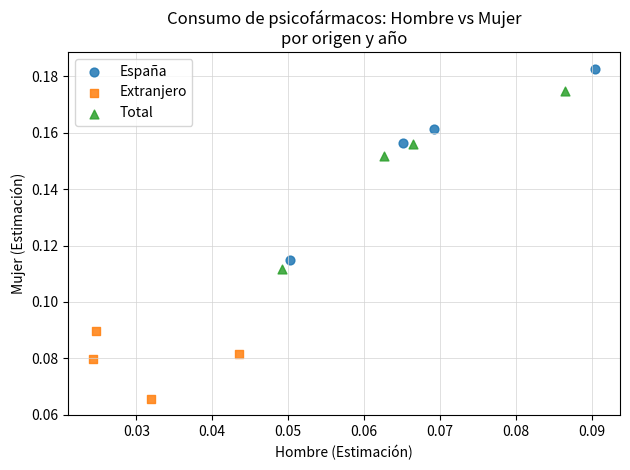

Which series has the largest Y range (max minus min)?

España